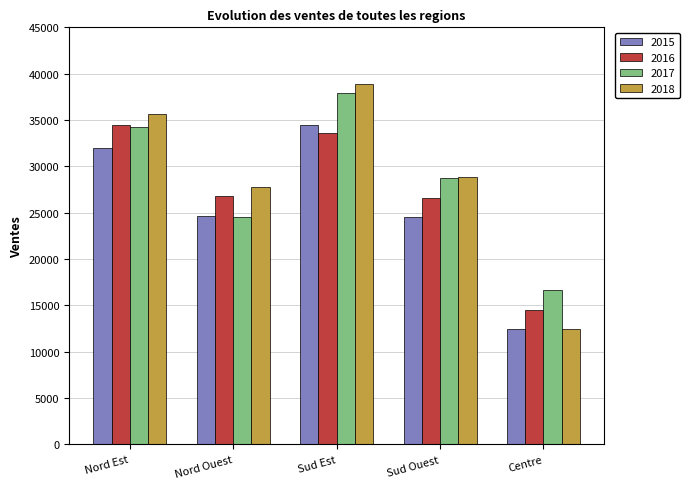

True or false: 2018 has a value of 35600 at Nord Est.

True